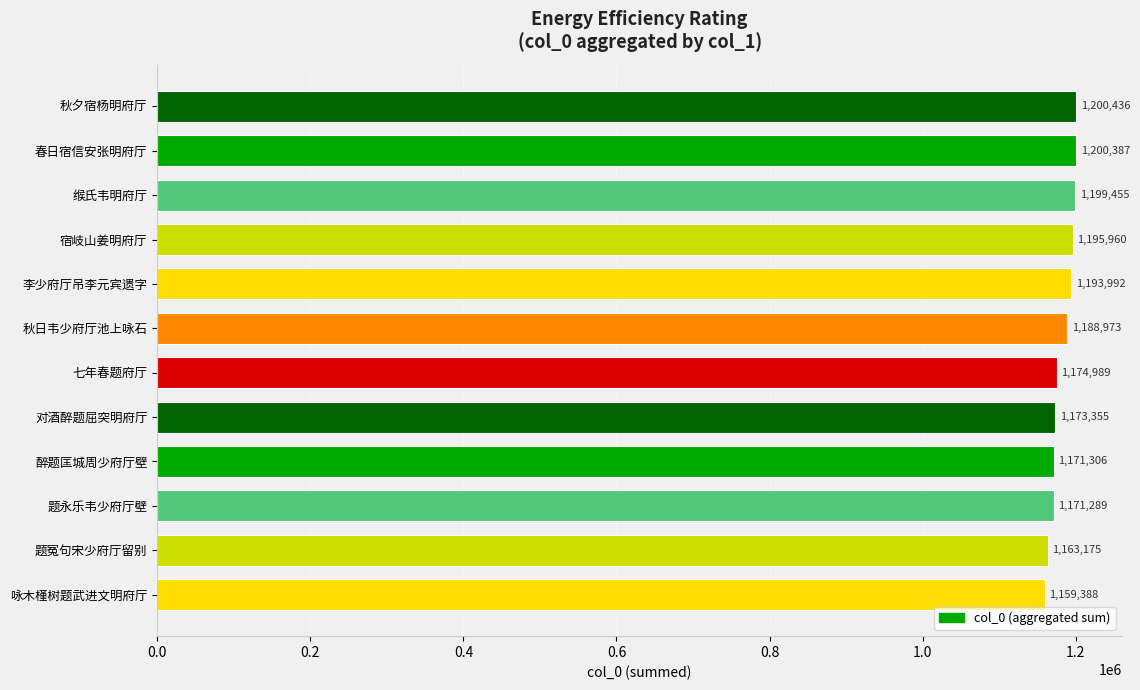

Between 题冤句宋少府厅留别 and 李少府厅吊李元宾遗字, which is larger?

李少府厅吊李元宾遗字